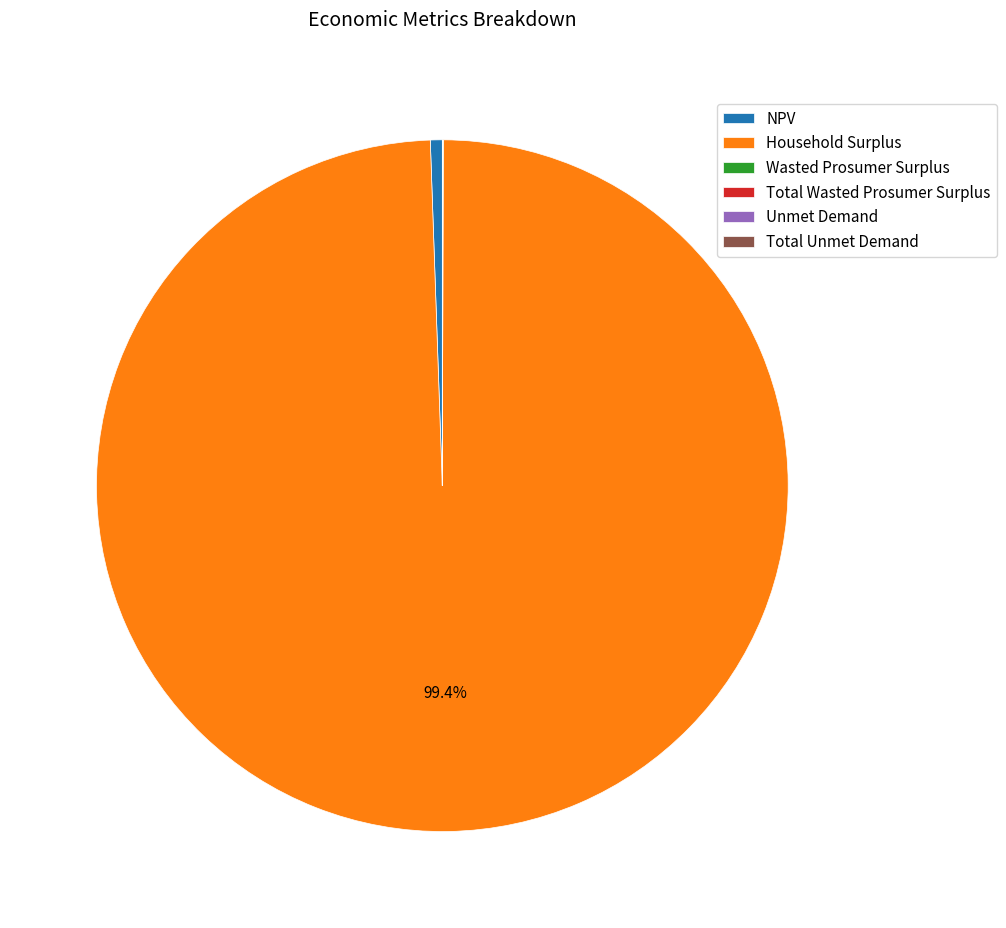

Is there a majority slice in this chart?

Yes